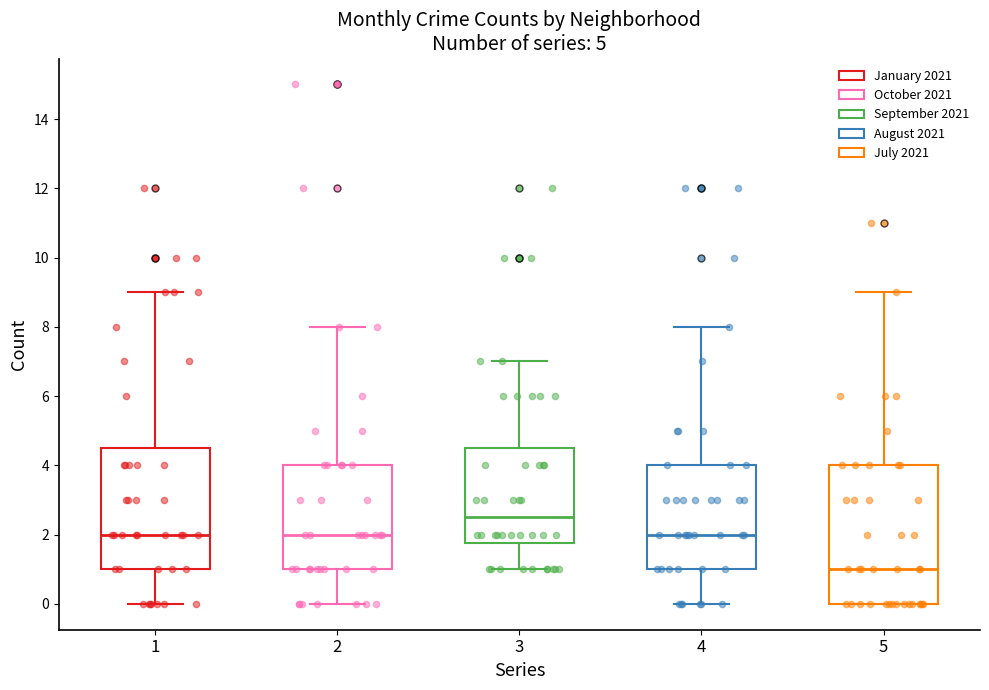

Comparing the boxes themselves (not the whiskers), which one is the tallest?

5